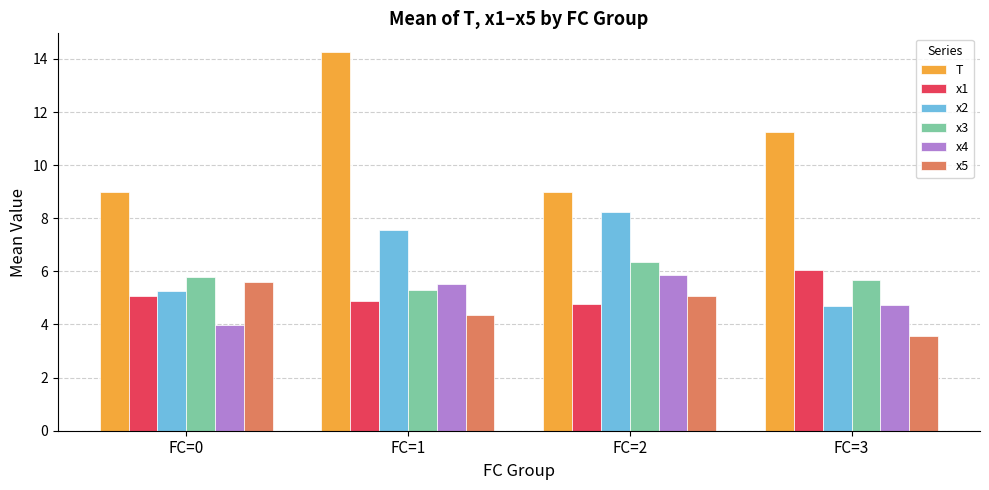

Which series changed the most between FC=0 and FC=2?

x2